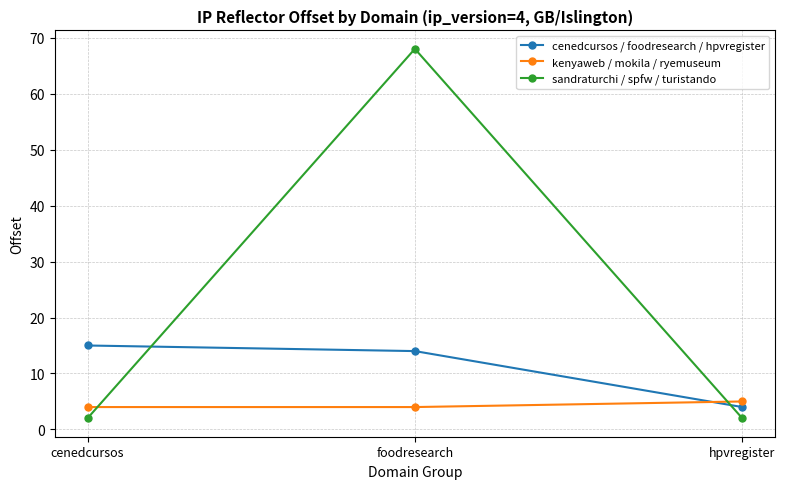

What is the difference between the highest and lowest values at foodresearch?

64